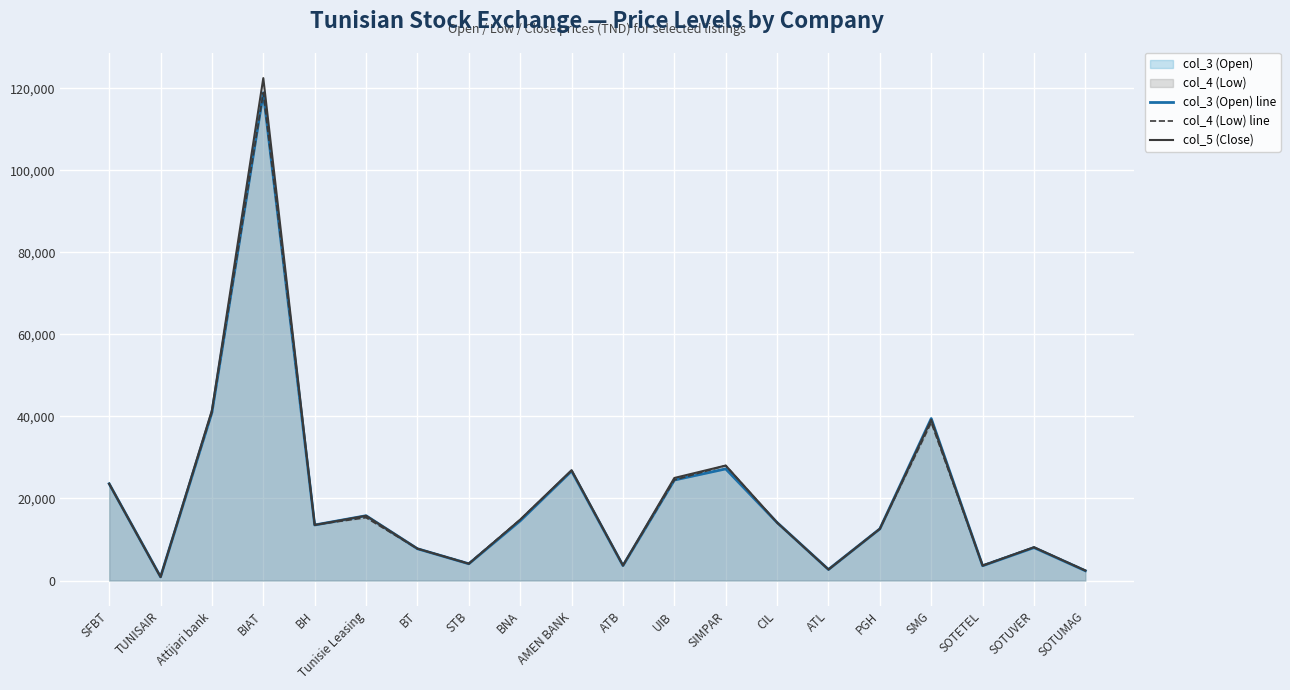

At how many categories does at least one series exceed 26973?

4